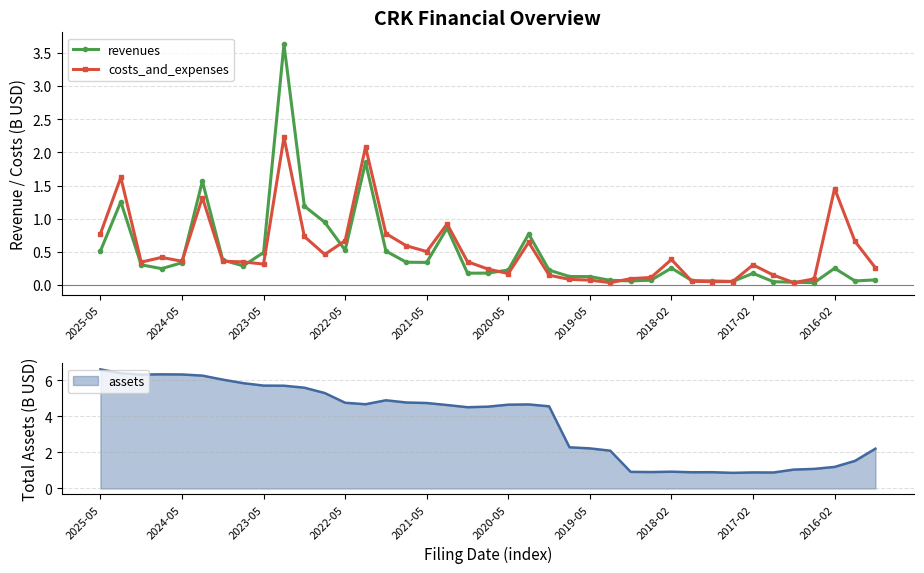

True or false: costs_and_expenses has more than 1 interior local peaks.

True